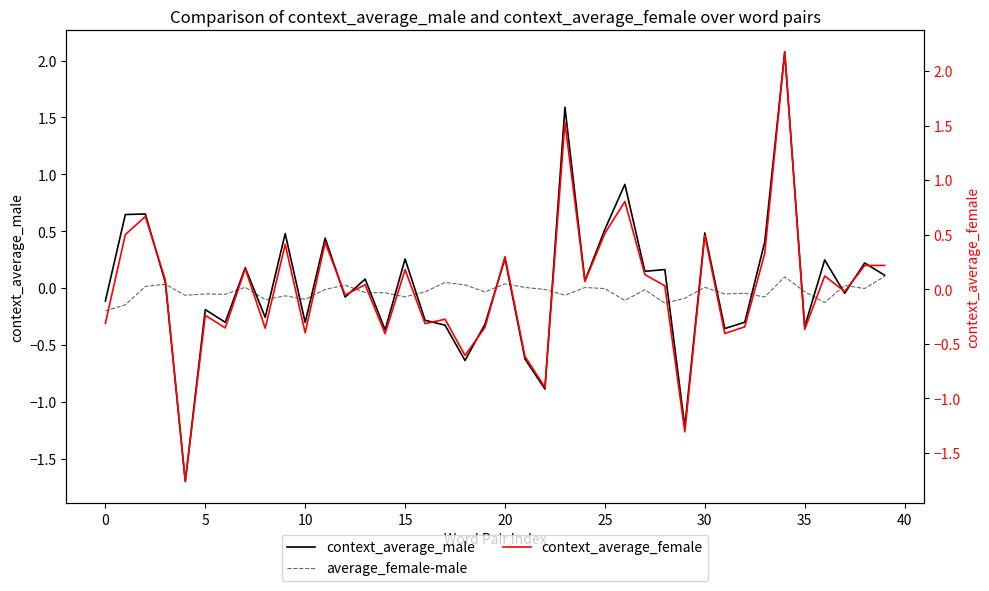

At which category is the sum across all series the highest?

34